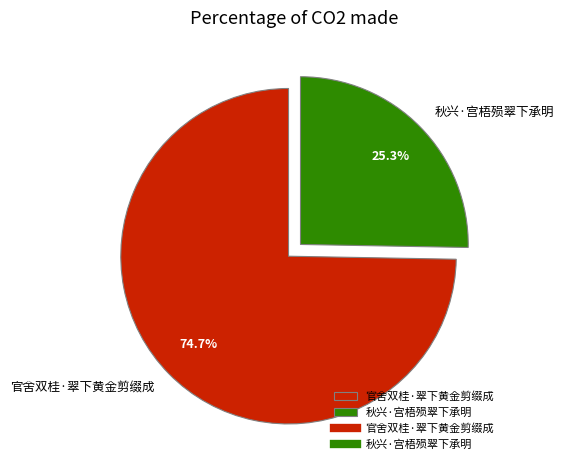

Between 官舍双桂·翠下黄金剪缀成 and 秋兴·宫梧殒翠下承明, which is larger?

官舍双桂·翠下黄金剪缀成